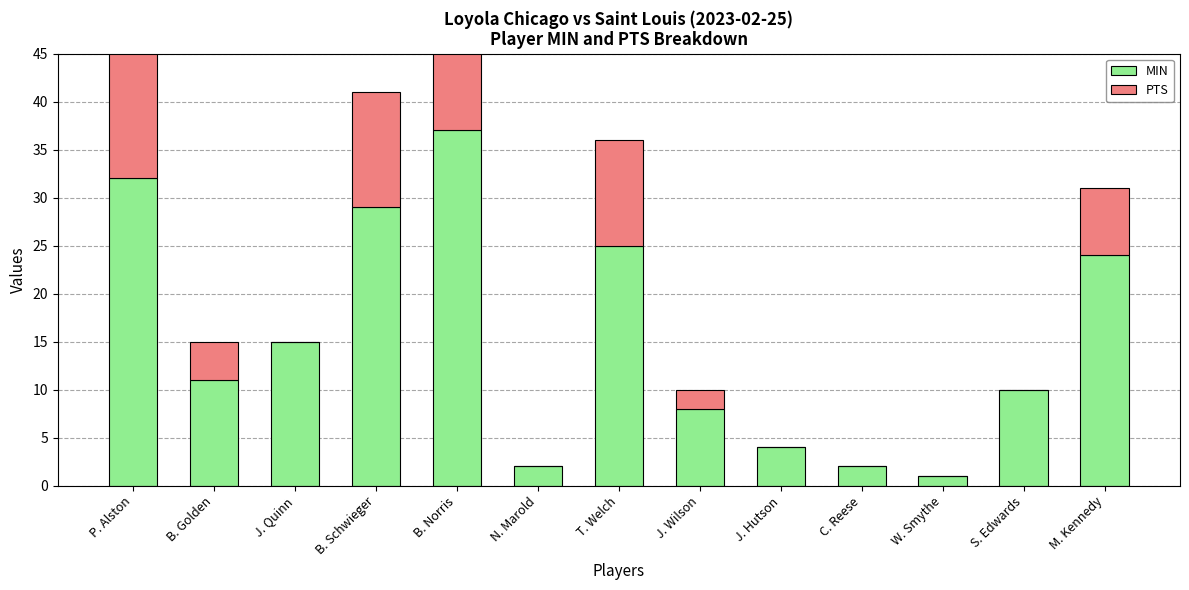

Rank the series at J. Hutson from highest to lowest value.

MIN, PTS